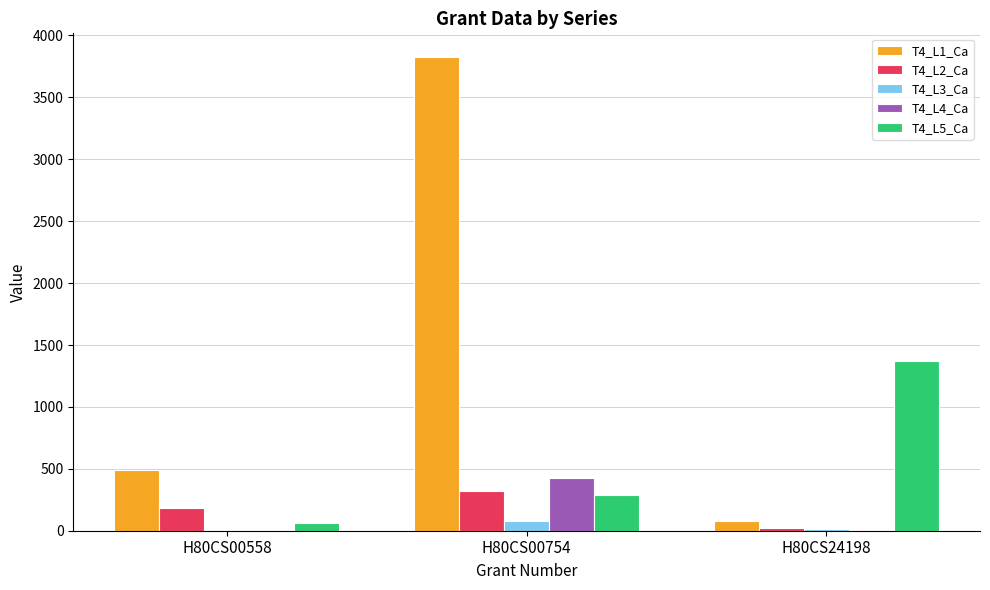

The T4_L2_Ca series shows 185 at H80CS00558. True or false?

True